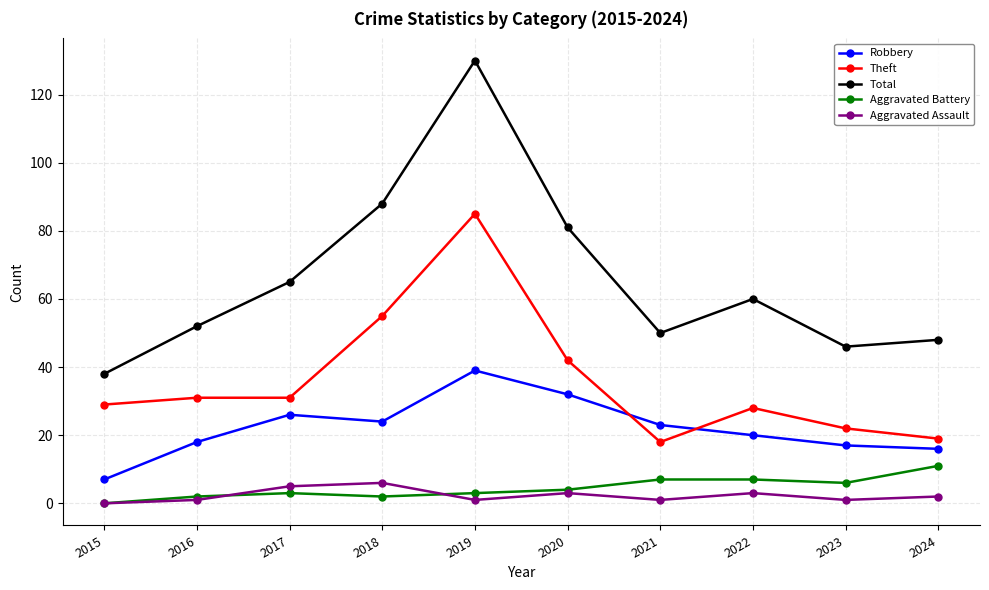

In Total, how many points are higher than both neighbors (excluding endpoints)?

2